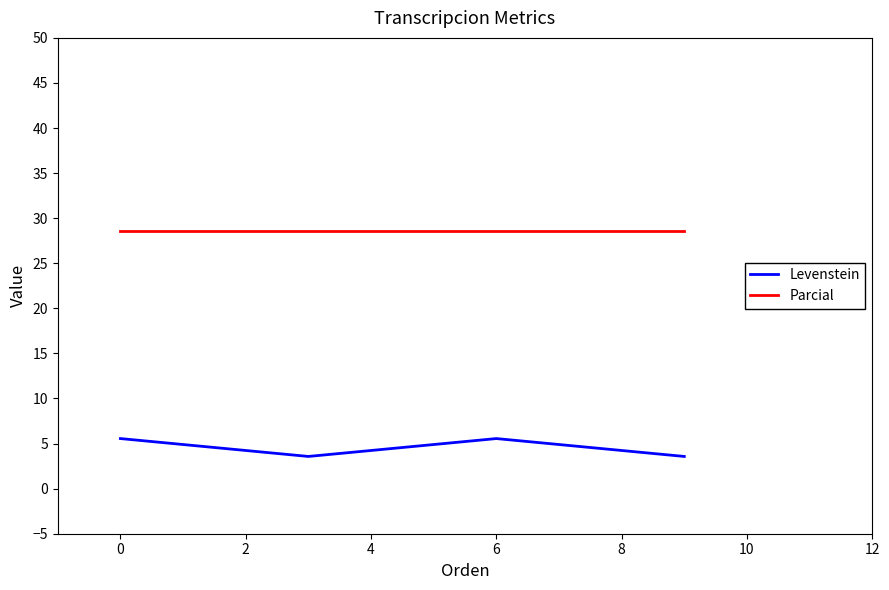

What is the average value of the Parcial series?

28.6